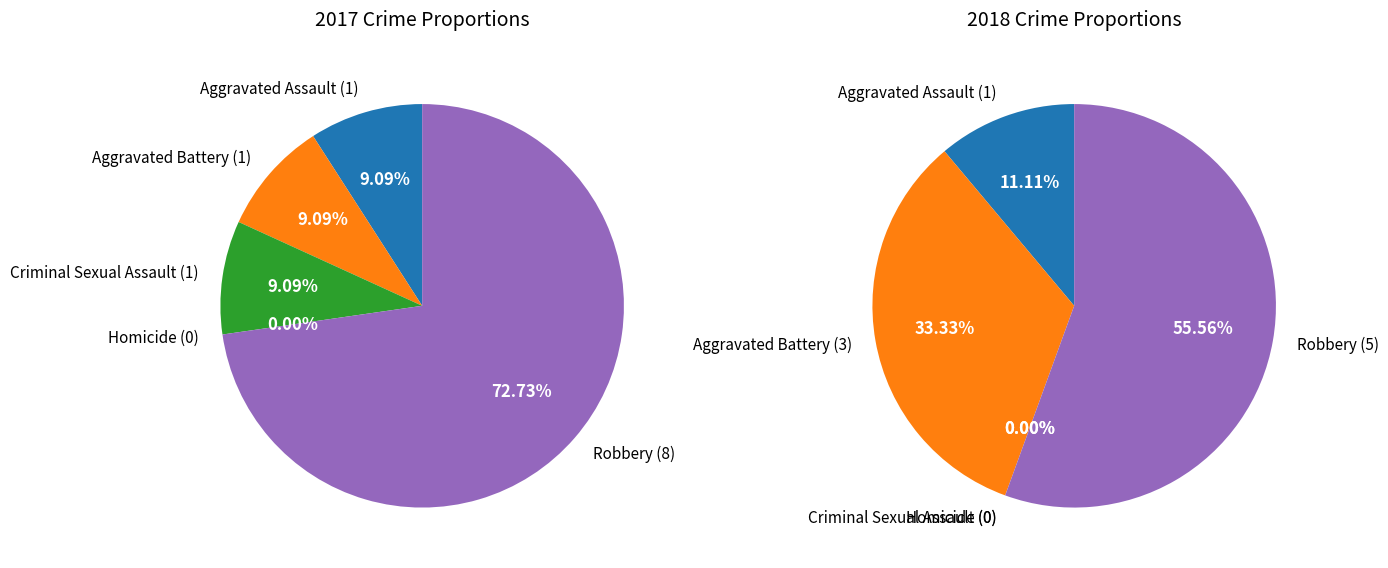

What is the difference between the highest and lowest values at 4?

3